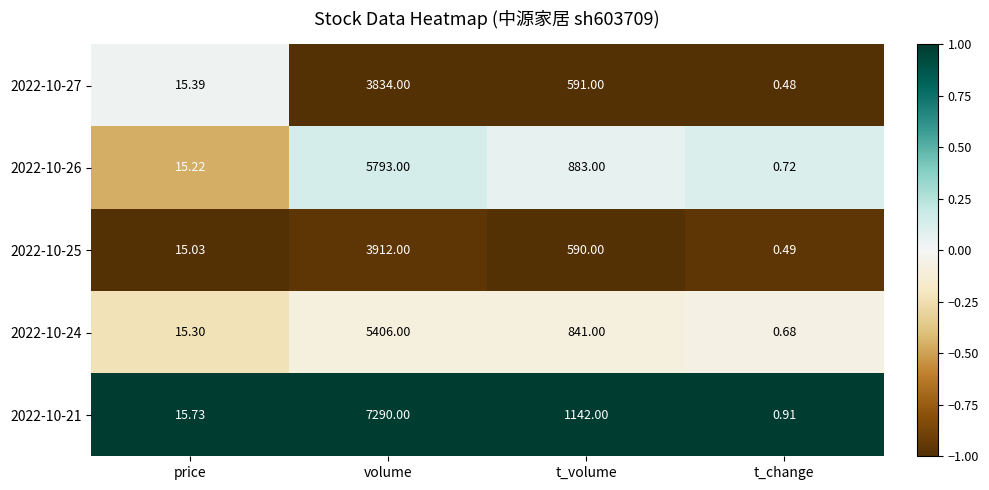

At which category does the chart reach its peak across all series?

volume